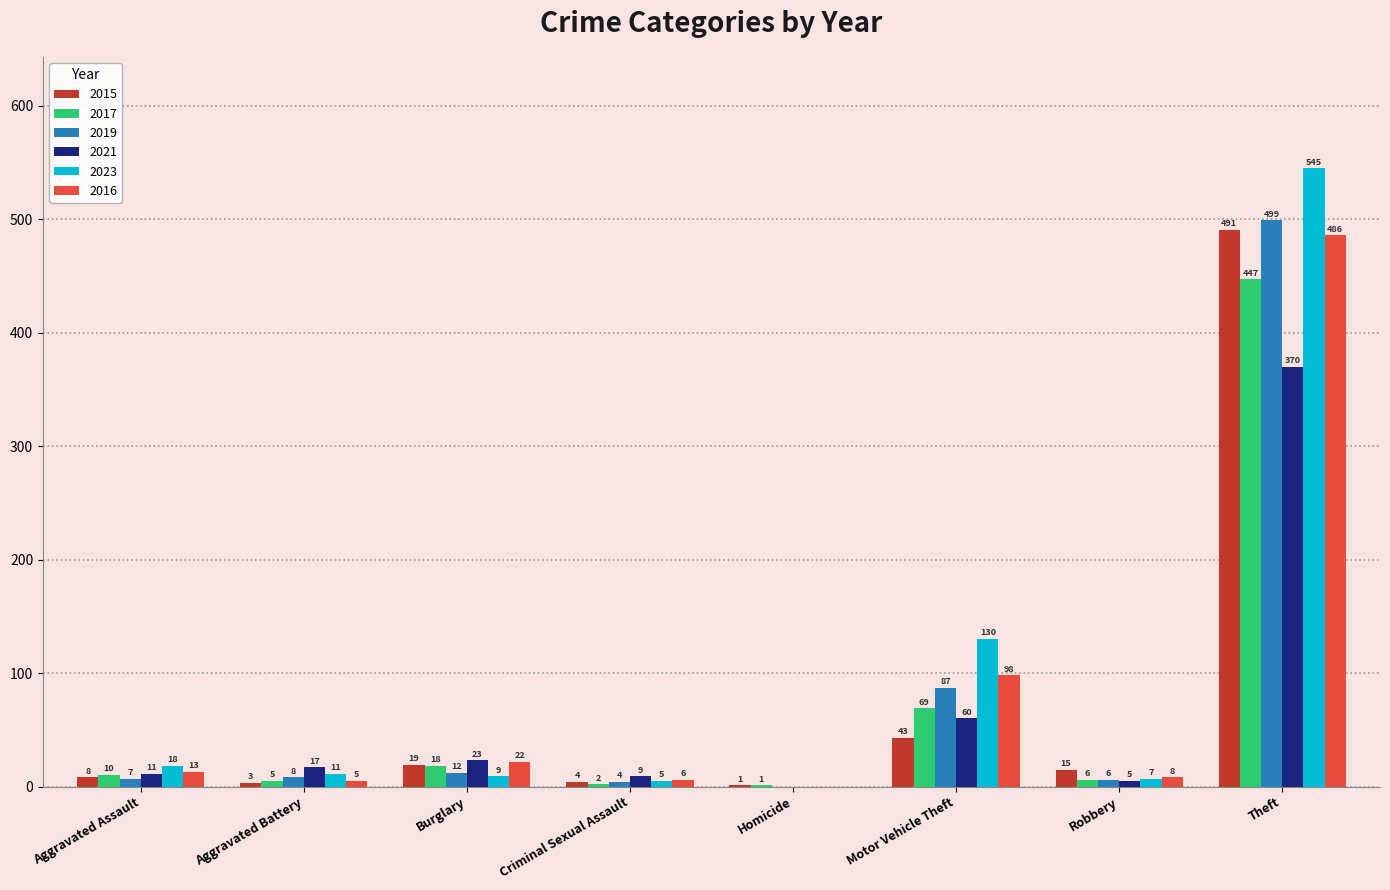

Reading left to right, list all the values displayed in this chart.

2015: Aggravated Assault=8	Aggravated Battery=3	Burglary=19	Criminal Sexual Assault=4	Homicide=1	Motor Vehicle Theft=43	Robbery=15	Theft=491
2017: Aggravated Assault=10	Aggravated Battery=5	Burglary=18	Criminal Sexual Assault=2	Homicide=1	Motor Vehicle Theft=69	Robbery=6	Theft=447
2019: Aggravated Assault=7	Aggravated Battery=8	Burglary=12	Criminal Sexual Assault=4	Homicide=0	Motor Vehicle Theft=87	Robbery=6	Theft=499
2021: Aggravated Assault=11	Aggravated Battery=17	Burglary=23	Criminal Sexual Assault=9	Homicide=0	Motor Vehicle Theft=60	Robbery=5	Theft=370
2023: Aggravated Assault=18	Aggravated Battery=11	Burglary=9	Criminal Sexual Assault=5	Homicide=0	Motor Vehicle Theft=130	Robbery=7	Theft=545
2016: Aggravated Assault=13	Aggravated Battery=5	Burglary=22	Criminal Sexual Assault=6	Homicide=0	Motor Vehicle Theft=98	Robbery=8	Theft=486